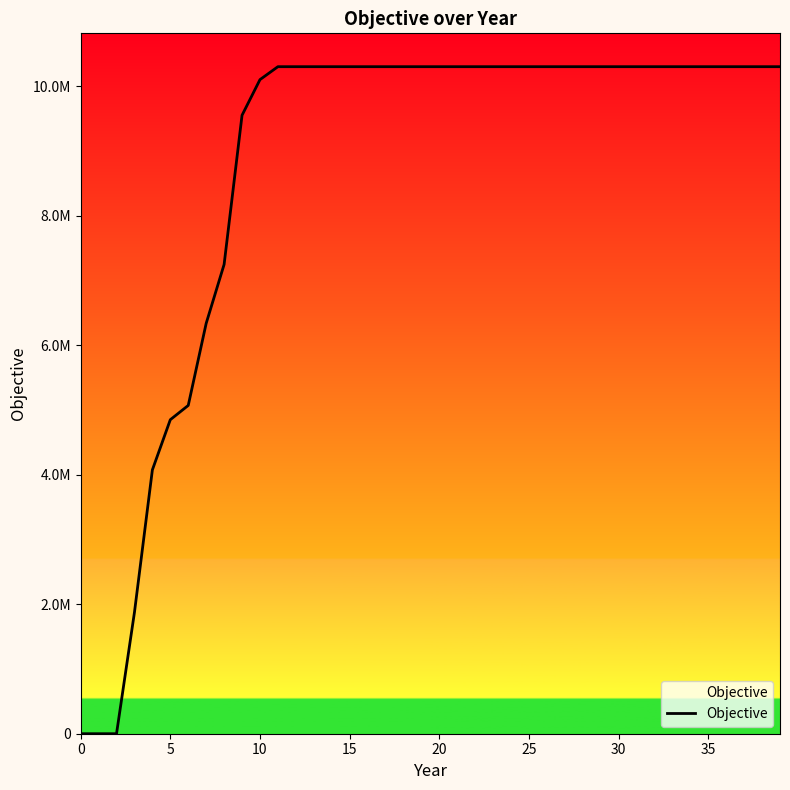

Reading left to right, transcribe all the data shown in this chart.

0.0	0.0	0.0	1873646.2	4074198.3	4848891.5	5069294.0	6336278.2	7246483.4	9550103.2	10100000.0	10300000.0	10300000.0	10300000.0	10300000.0	10300000.0	10300000.0	10300000.0	10300000.0	10300000.0	10300000.0	10300000.0	10300000.0	10300000.0	10300000.0	10300000.0	10300000.0	10300000.0	10300000.0	10300000.0	10300000.0	10300000.0	10300000.0	10300000.0	10300000.0	10300000.0	10300000.0	10300000.0	10300000.0	10300000.0